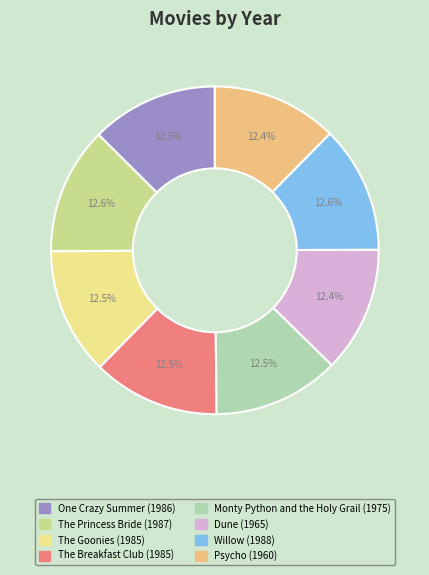

To the nearest percent, what is the average slice percentage?

12%